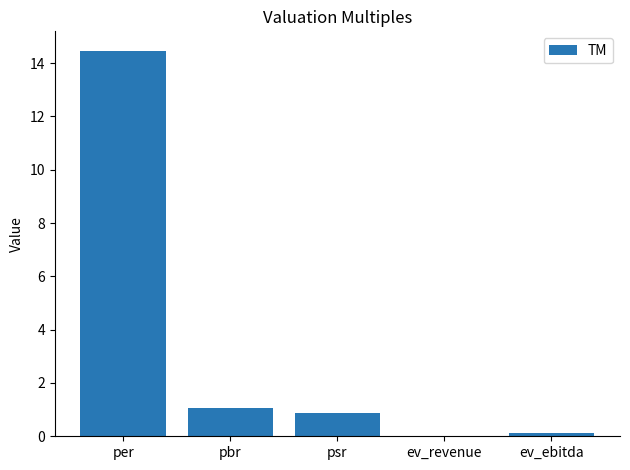

Which has a higher value, ev_ebitda or psr?

psr